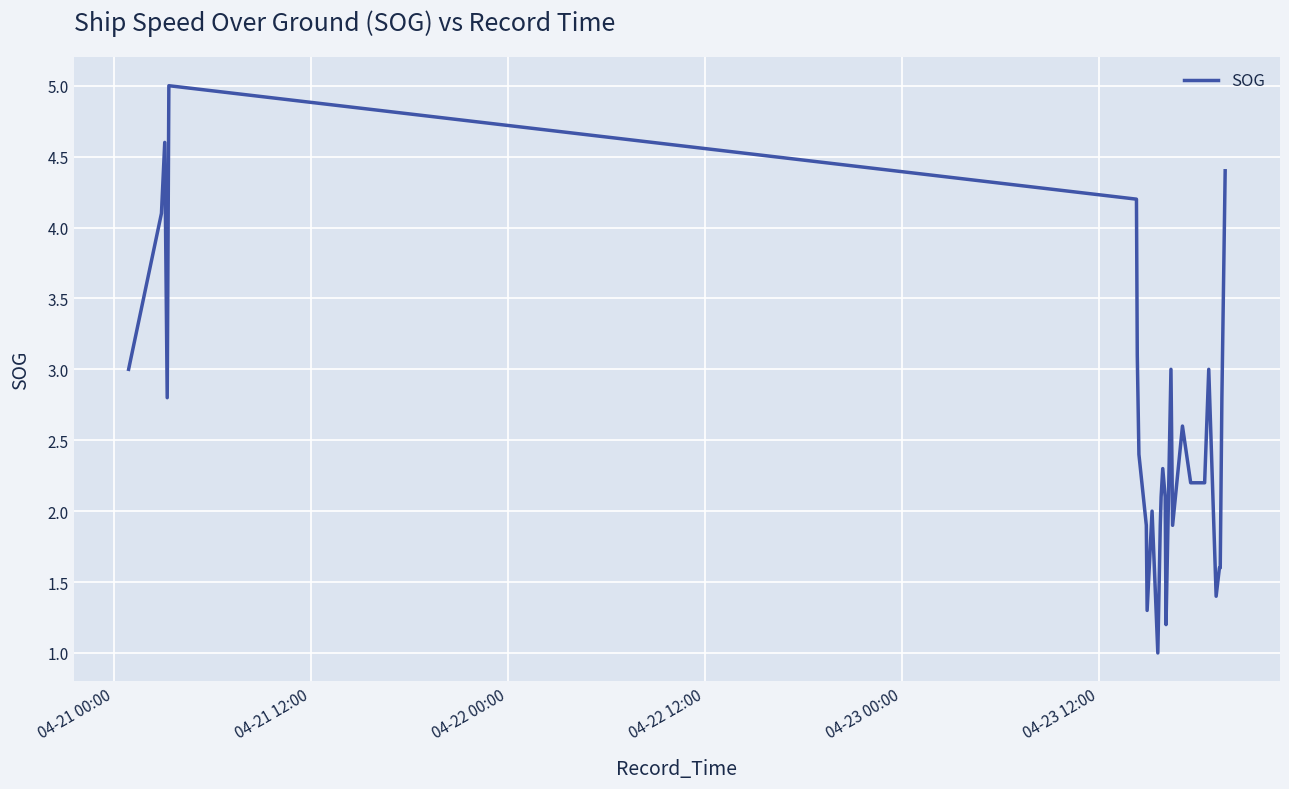

Reading left to right, extract all data points from this chart.

3.0	4.1	4.6	2.8	5.0	4.2	3.1	2.4	1.9	1.3	2.0	1.0	1.9	2.1	2.3	2.1	1.2	3.0	1.9	2.6	2.6	2.6	2.2	2.2	2.2	2.2	2.2	2.2	3.0	3.0	3.0	1.4	1.4	1.4	1.6	1.6	2.8	2.8	2.8	4.4